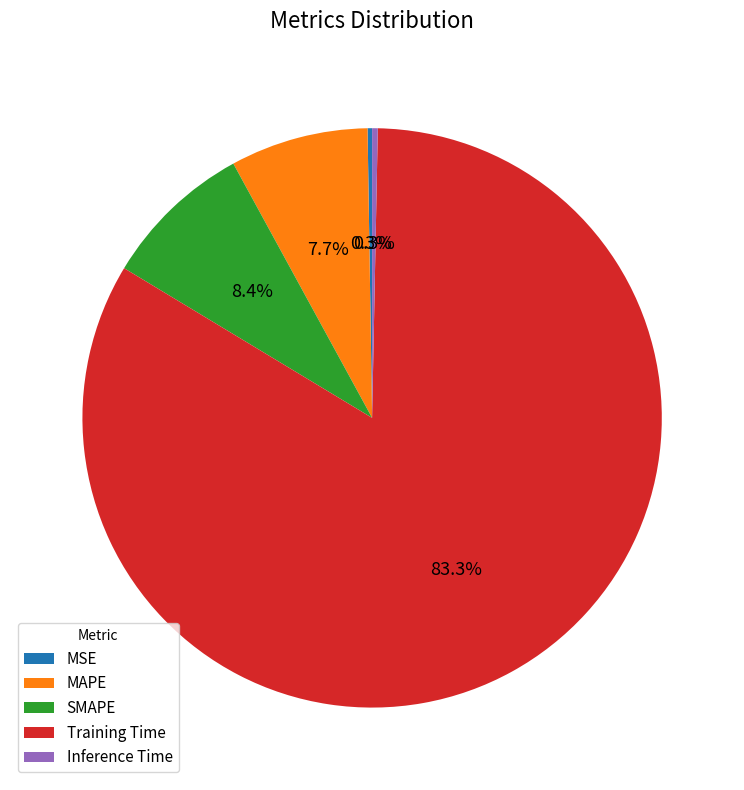

Is it true that Training Time is 83% of the pie?

True